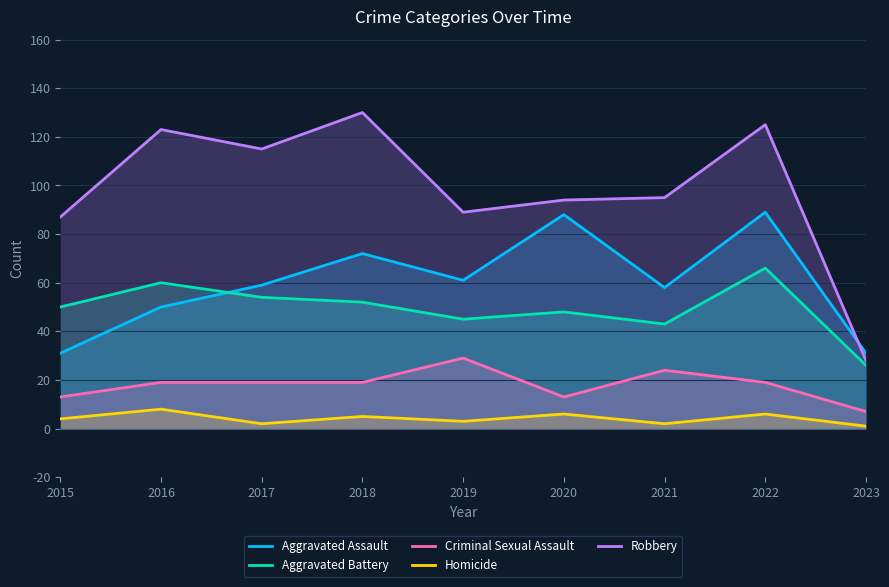

List the series in order of their peak value, highest first.

Robbery, Aggravated Assault, Aggravated Battery, Criminal Sexual Assault, Homicide